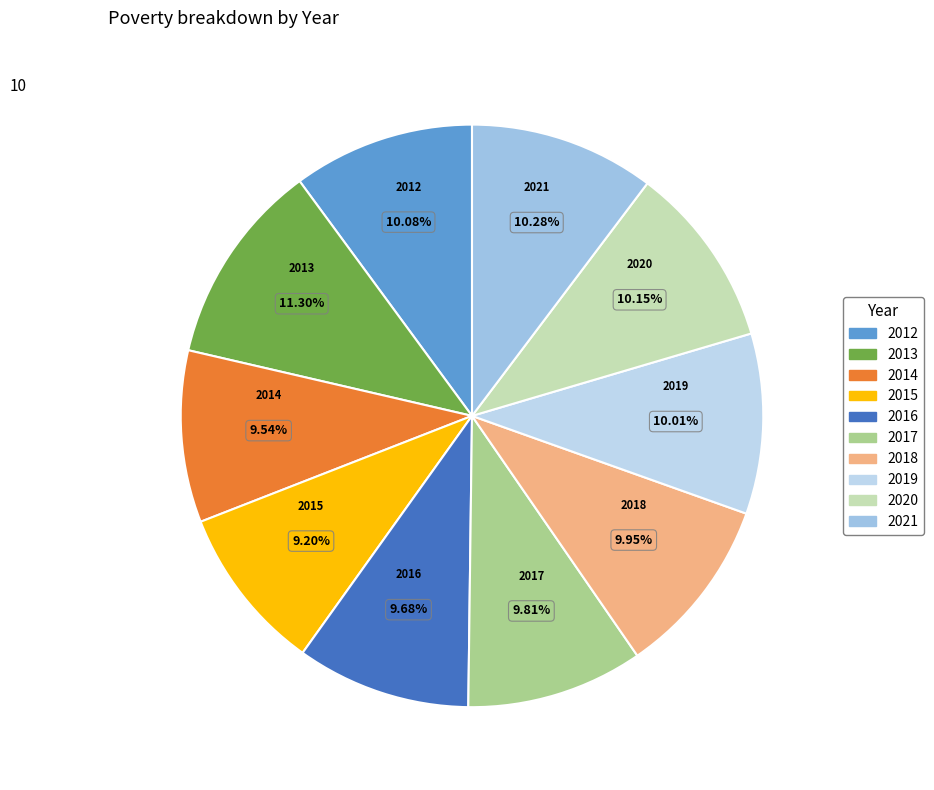

Does 2012 represent more than half of the total?

No